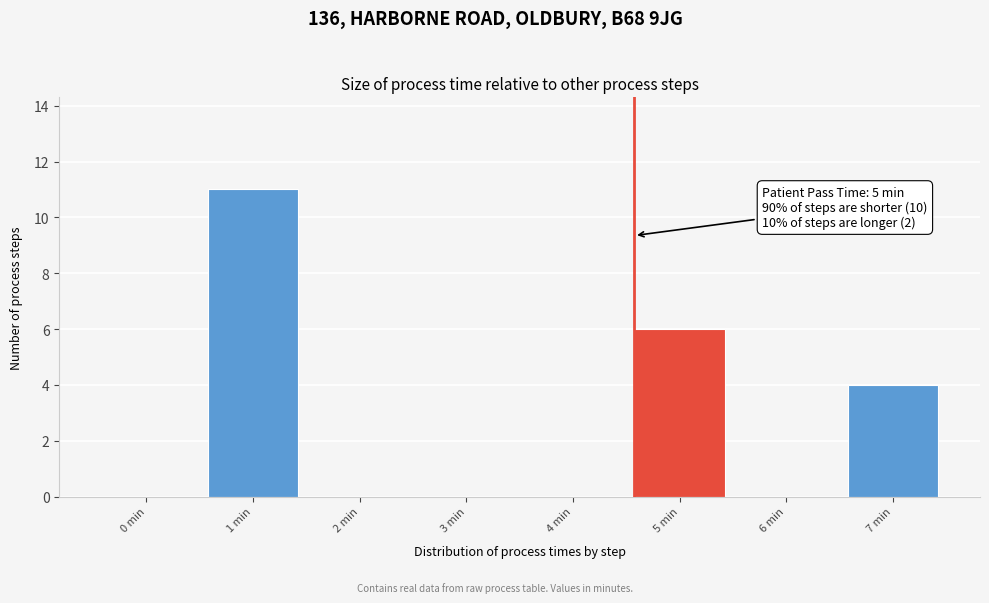

Reading left to right, transcribe all the data shown in this chart.

0 min=0	1 min=11	2 min=0	3 min=0	4 min=0	5 min=6	6 min=0	7 min=4